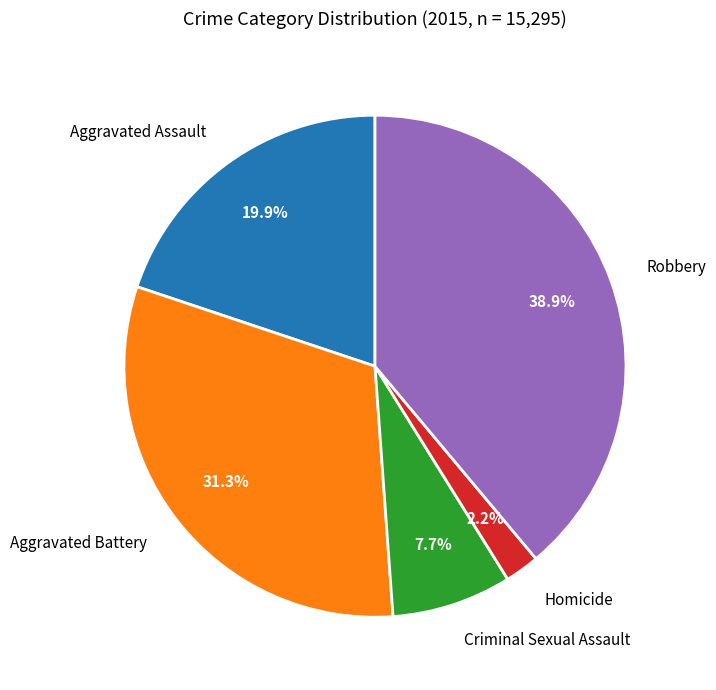

Count the number of slices in the pie.

5